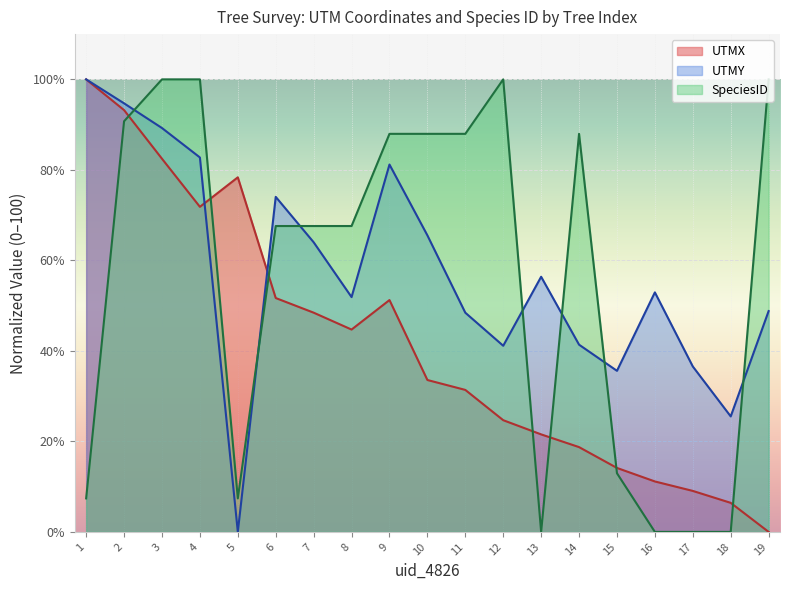

Where does the SpeciesID series first go above 67?

2